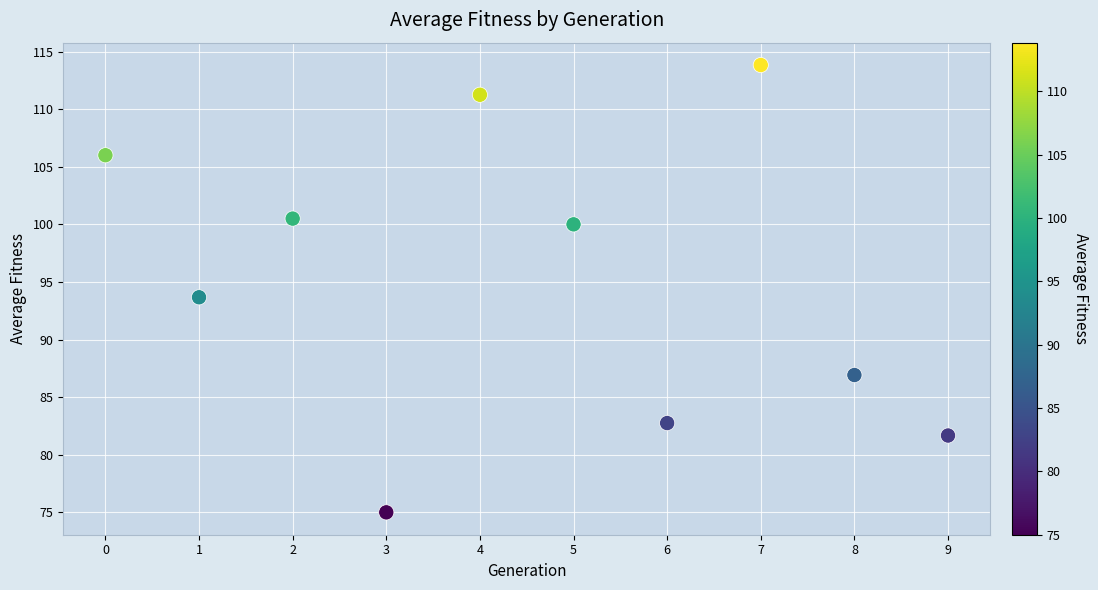

What is the average Y value?

95.2